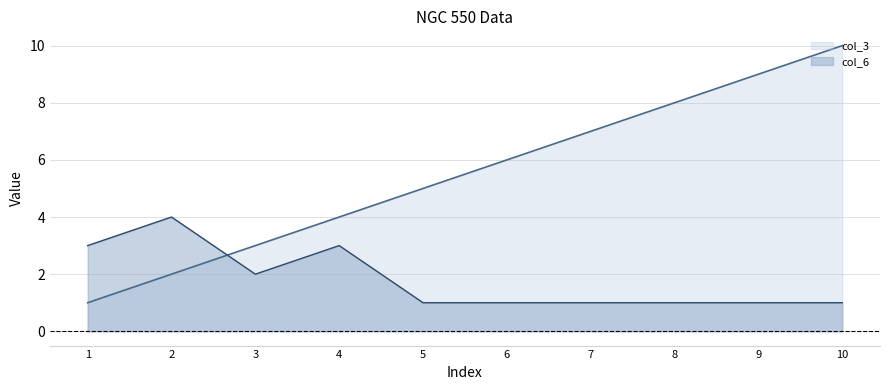

What is the greatest value displayed?

10